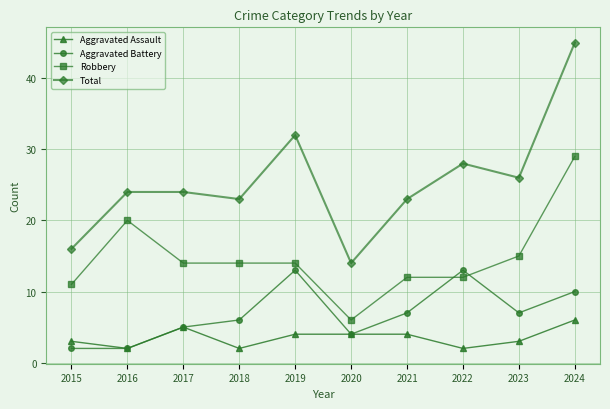

List the series in order of their peak value, lowest first.

Aggravated Assault, Aggravated Battery, Robbery, Total